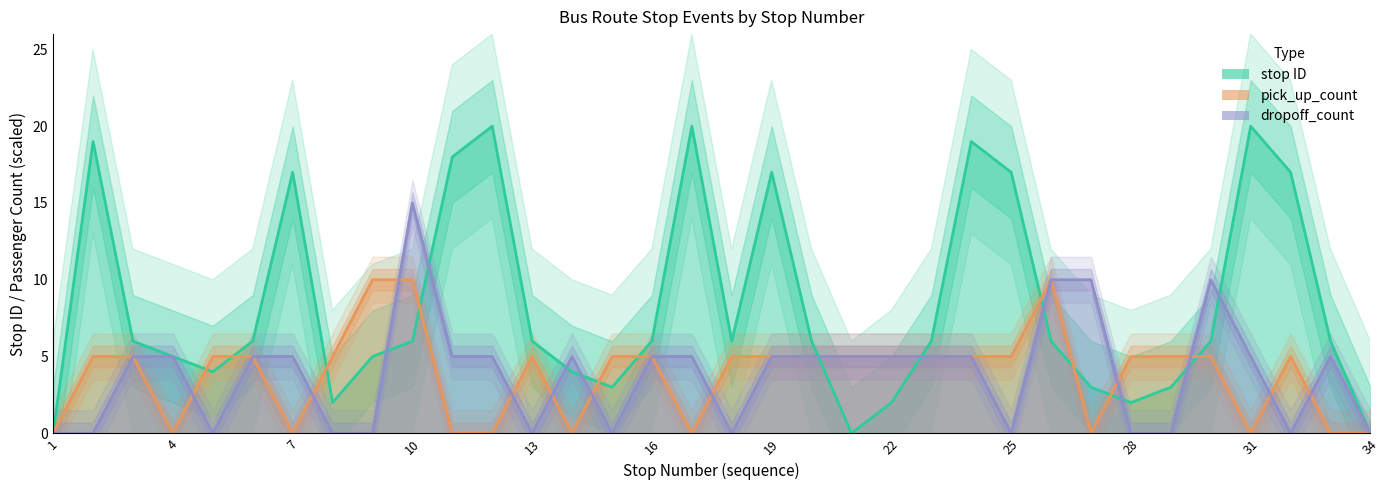

Does the chart have visible grid lines?

No